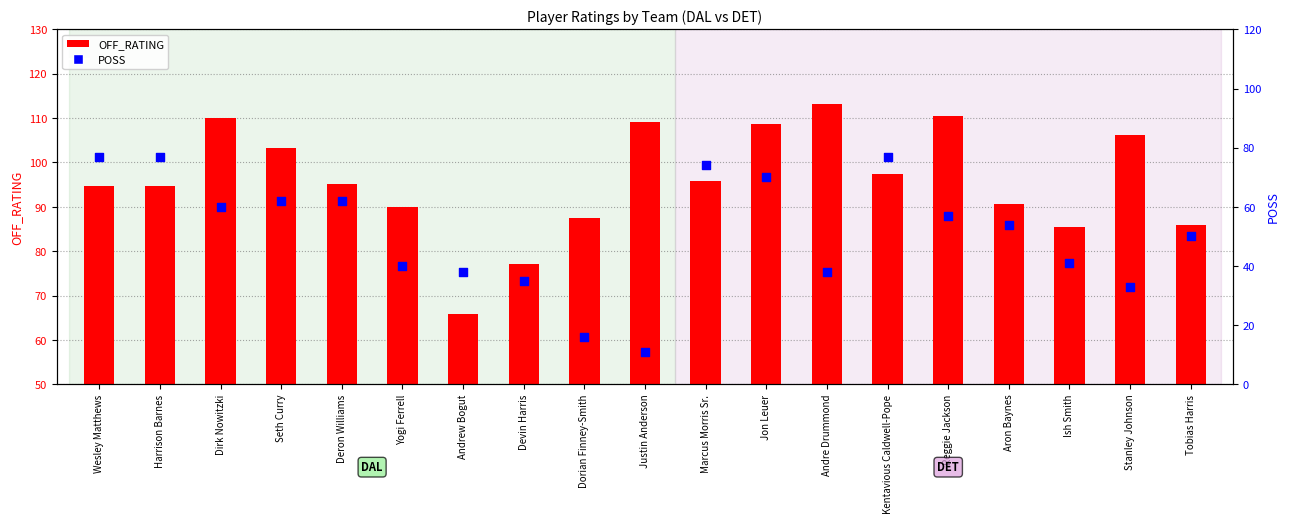

Which series contains the lowest Y value?

POSS